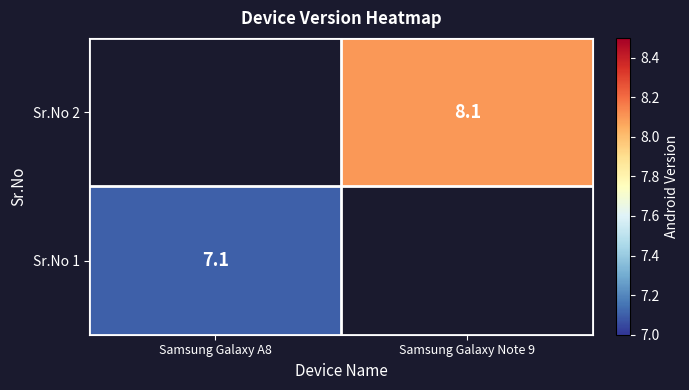

What is the total value across all series at Samsung Galaxy A8?

7.1